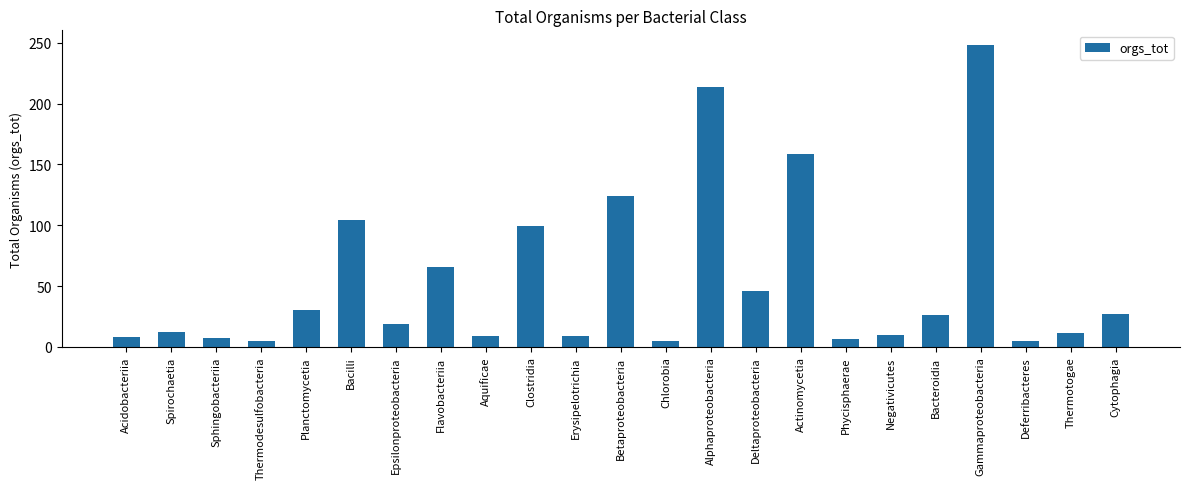

True or false: the data shows 29 at Clostridia.

False